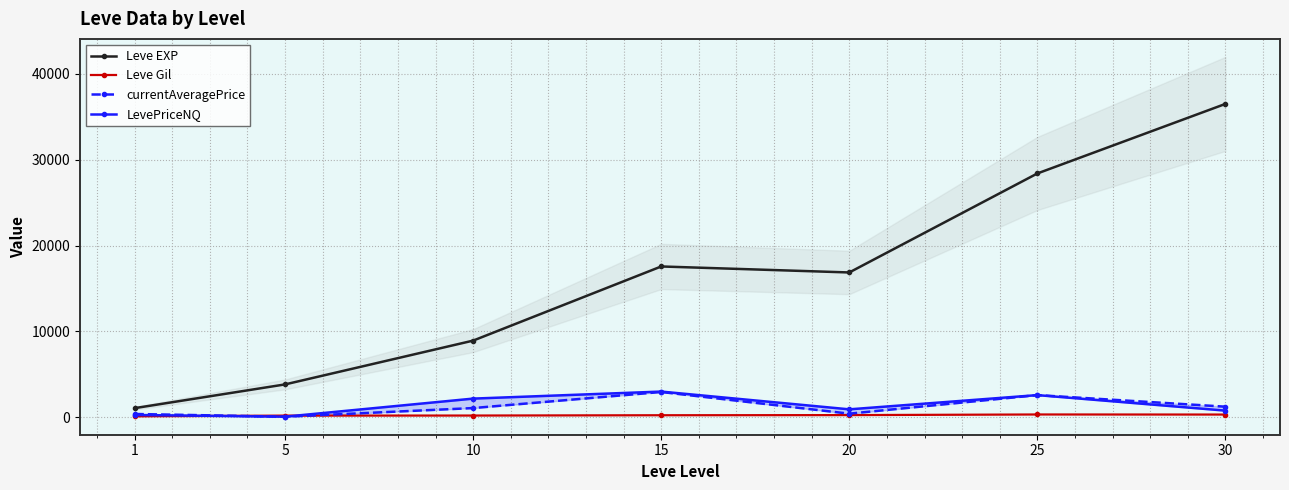

Does the chart display data point markers on the line(s)?

Yes